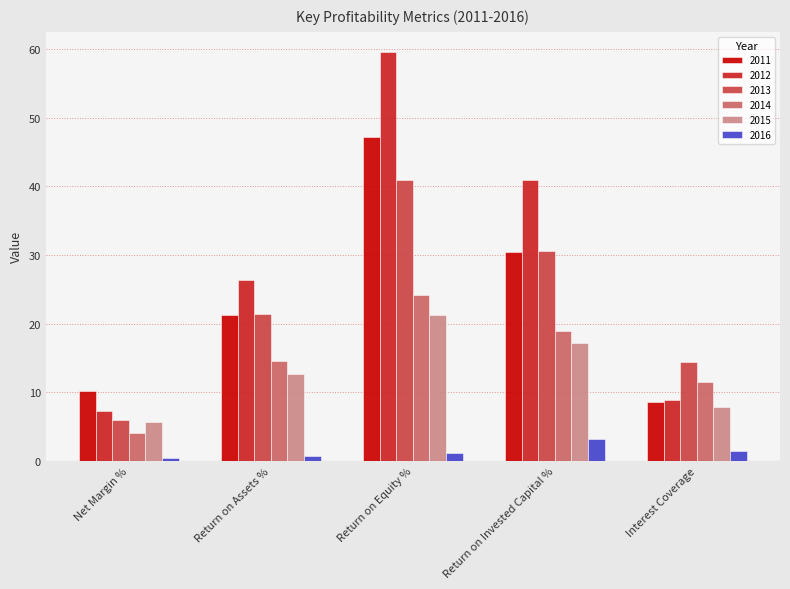

What are all the series names shown in the legend?

2011, 2012, 2013, 2014, 2015, 2016